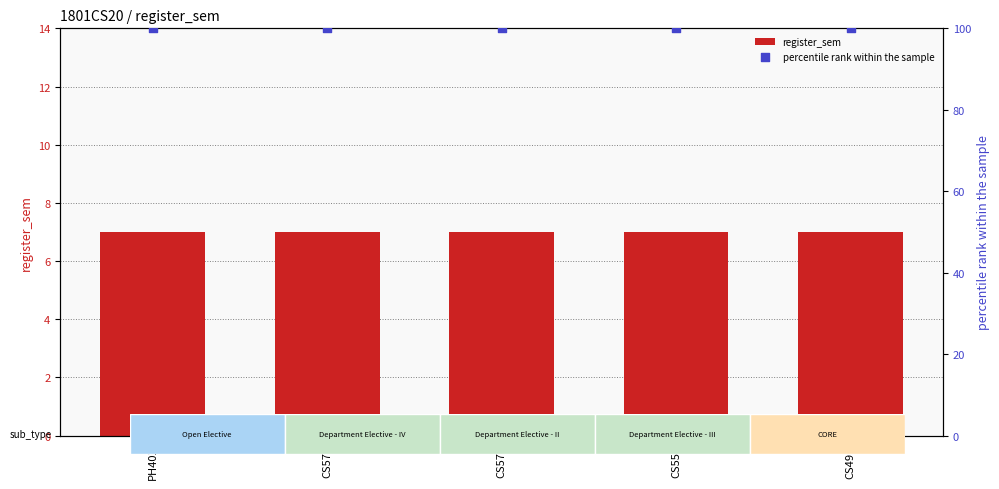

Which series contains the highest Y value?

percentile rank within the sample